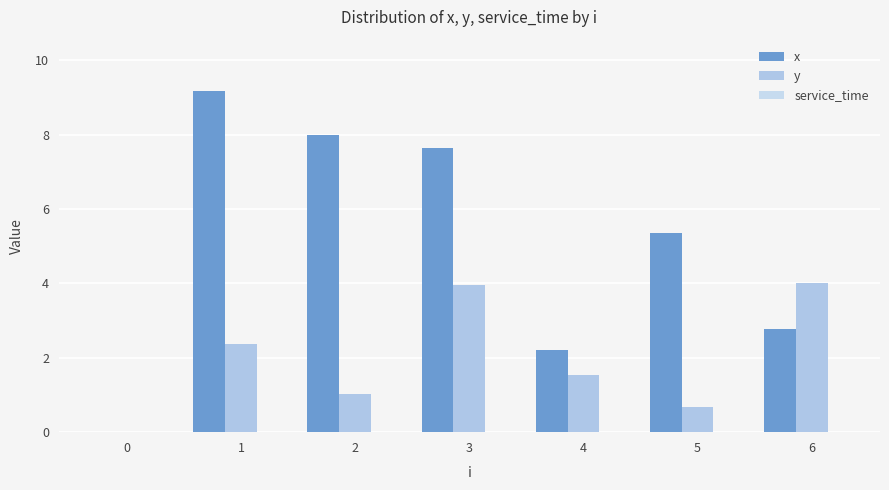

What is the spread (max minus min) of values at 5?

4.7